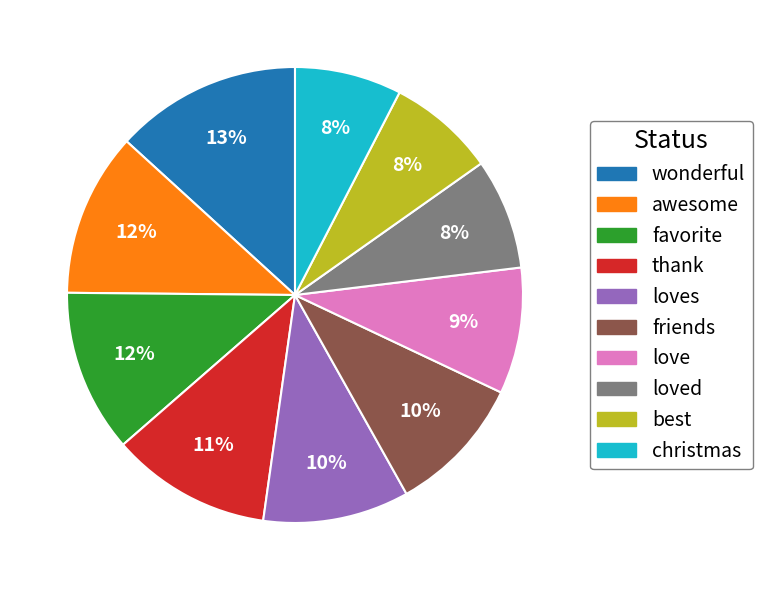

To the nearest percent, what is the average slice percentage?

10%